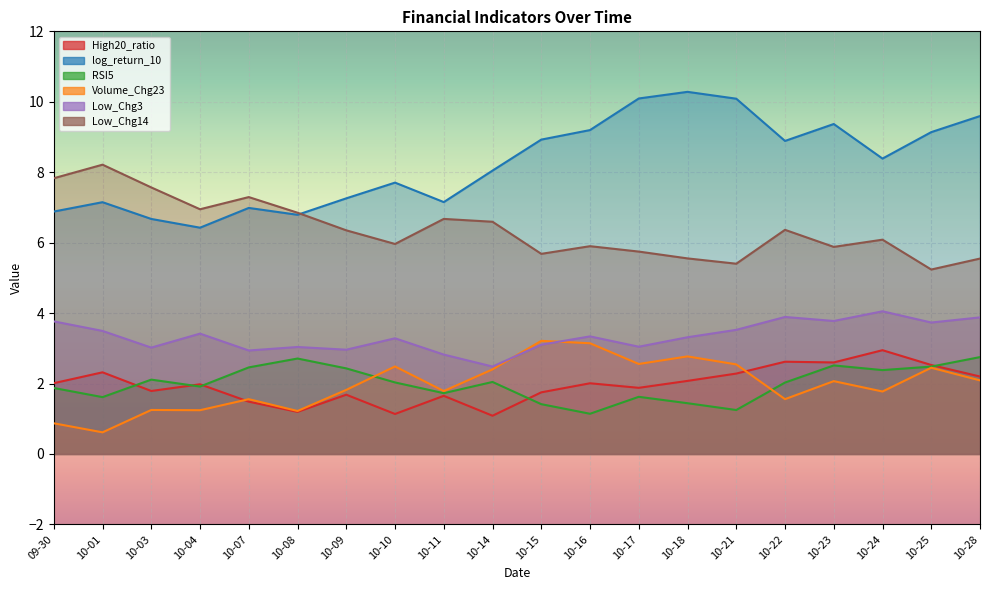

Count the number of data series in this chart.

6